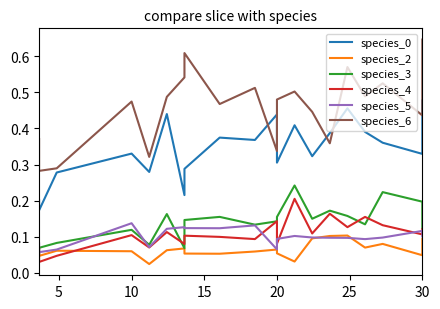

Which series has the largest total across all categories?

species_6